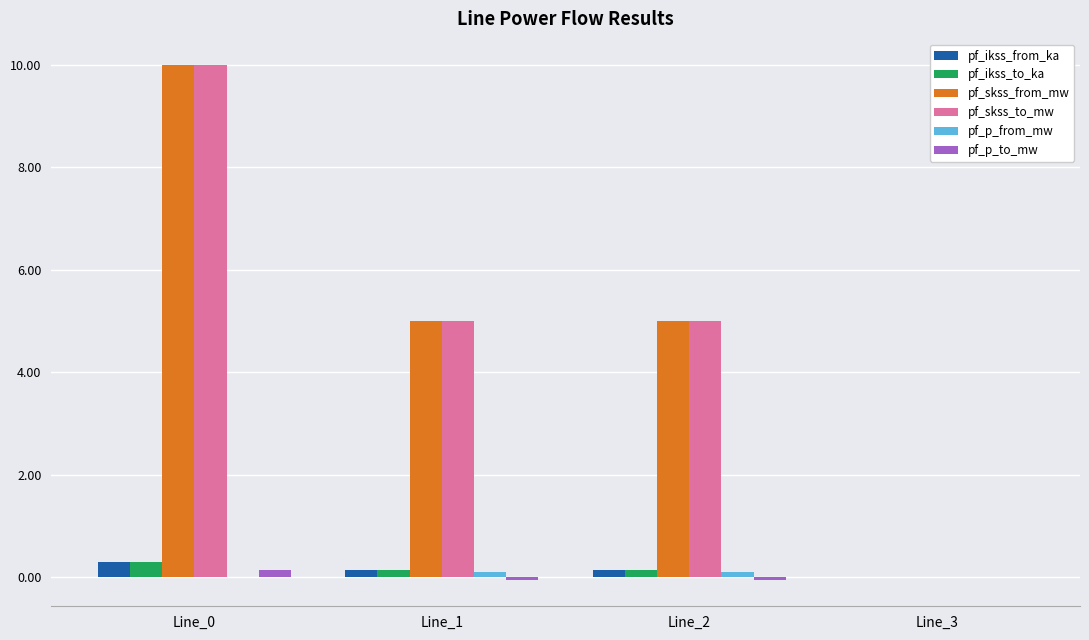

Is it true that pf_ikss_from_ka equals 0.0 at Line_3?

True